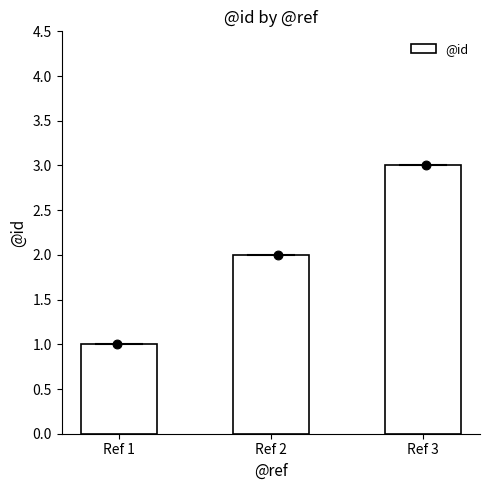

What is the ratio of the value at Ref 1 to the value at Ref 2?

0.5